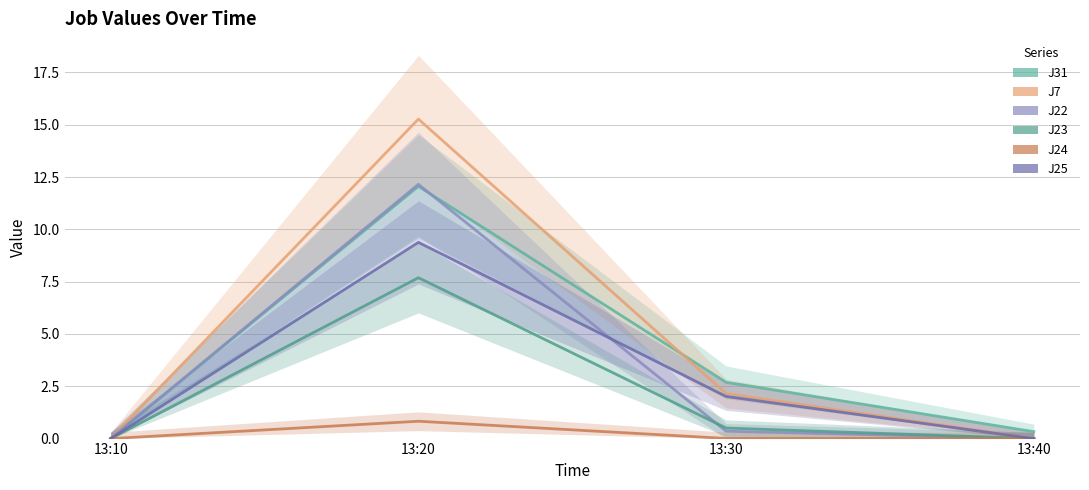

How many values in J31 are above zero?

3